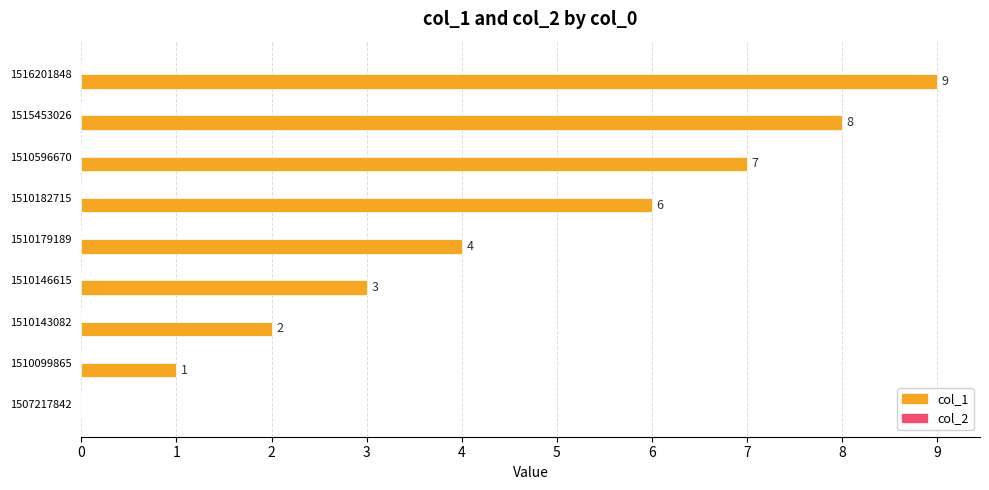

Reading top to bottom, extract all data points from this chart.

1516201848=9	1515453026=8	1510596670=7	1510182715=6	1510179189=4	1510146615=3	1510143082=2	1510099865=1	1507217842=0